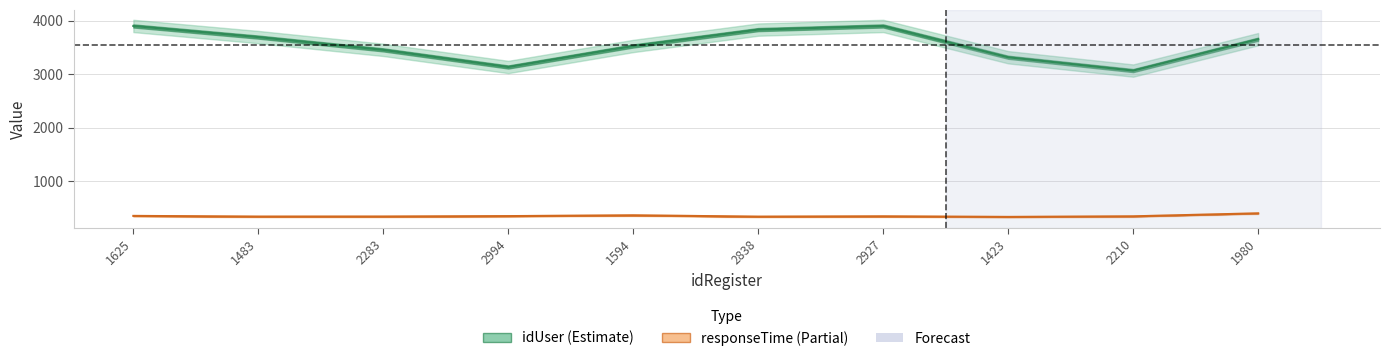

At which label does idUser first exceed 3654?

1625